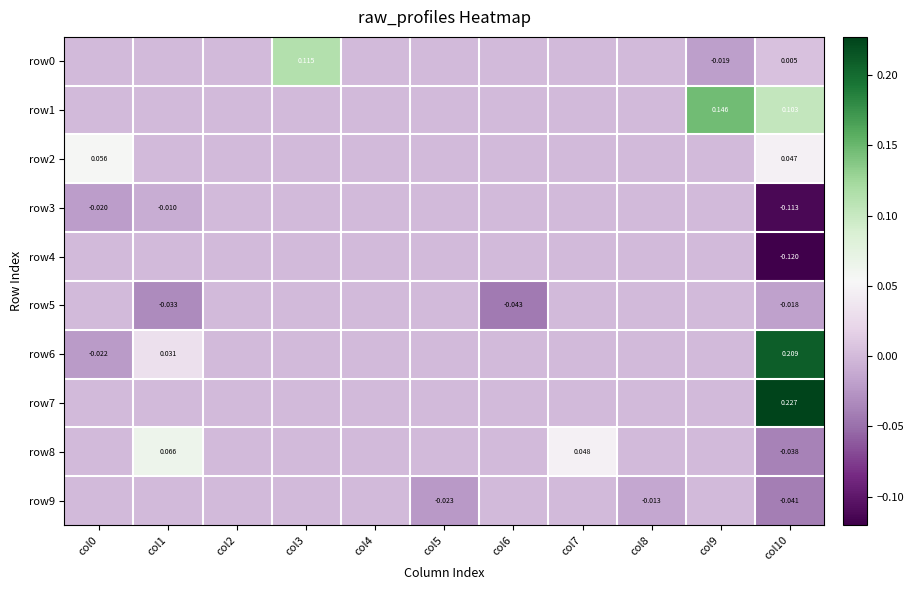

How many categories are shown in the chart?

11